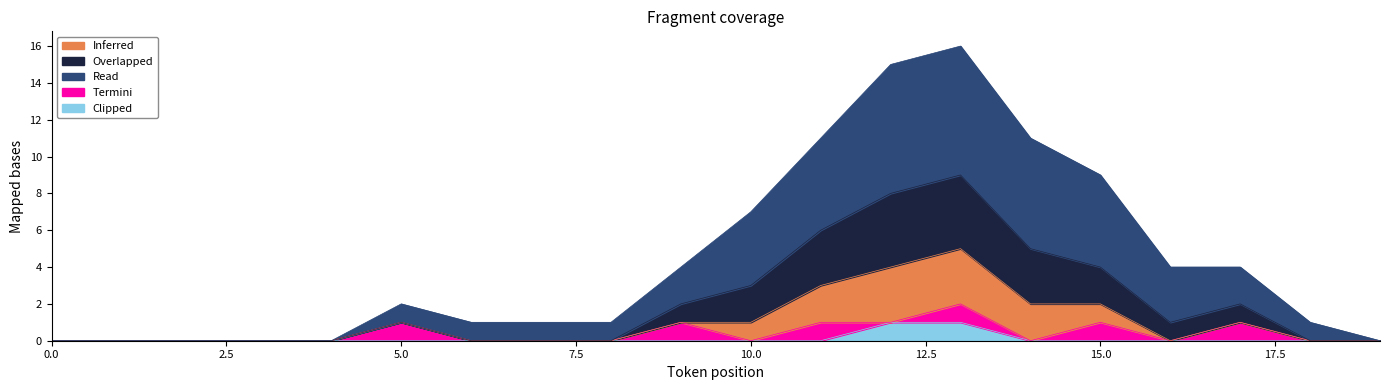

The Clipped series shows 0 at 19. True or false?

True